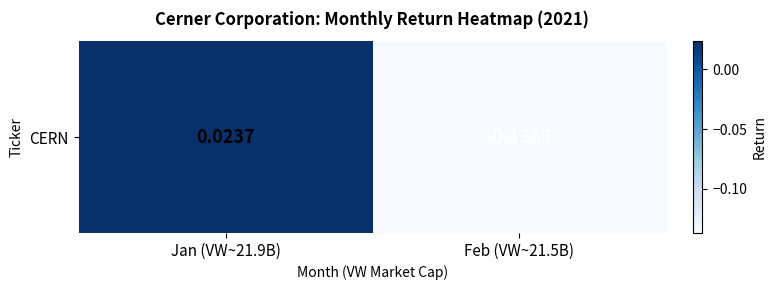

How many values are below zero?

1